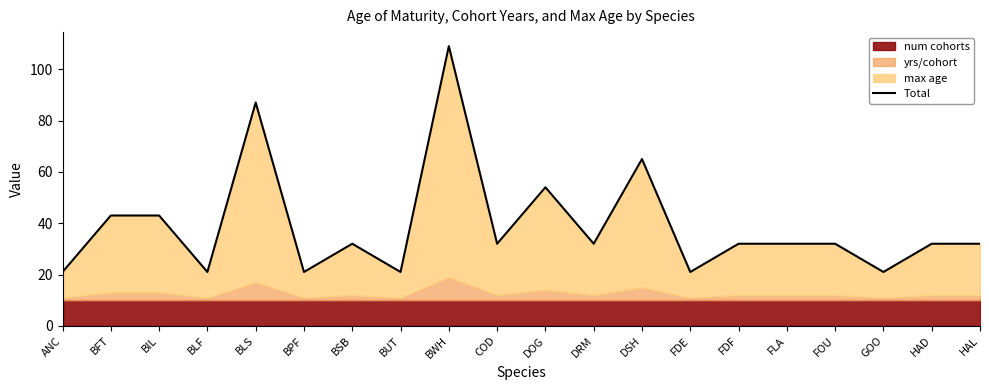

What is the label of the 13th point from the left?

DSH